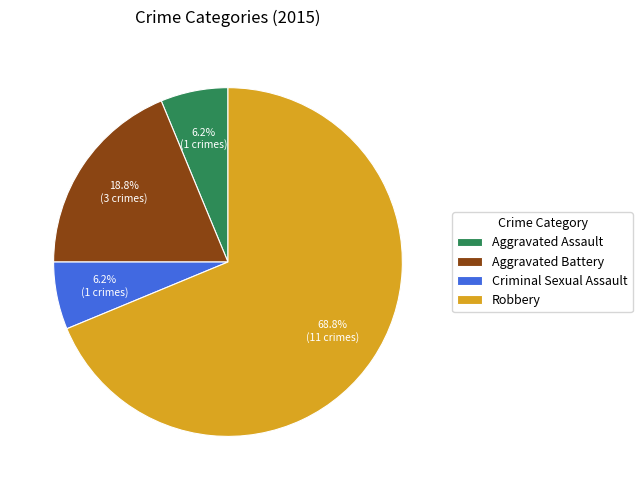

Do Aggravated Battery and Robbery together represent more than half of the pie?

Yes